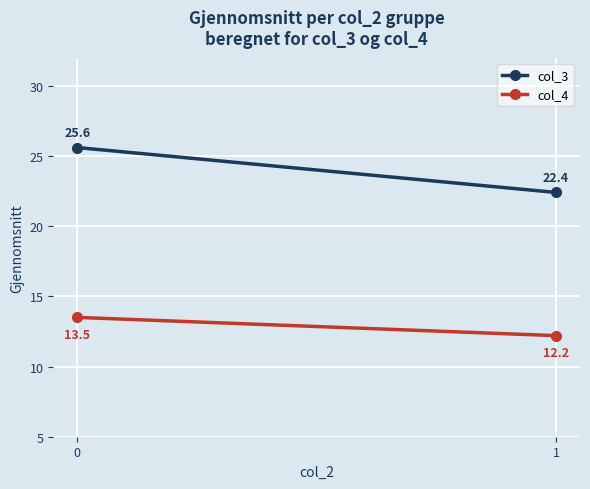

True or false: col_4 has a value of 12.2 at 1.

True